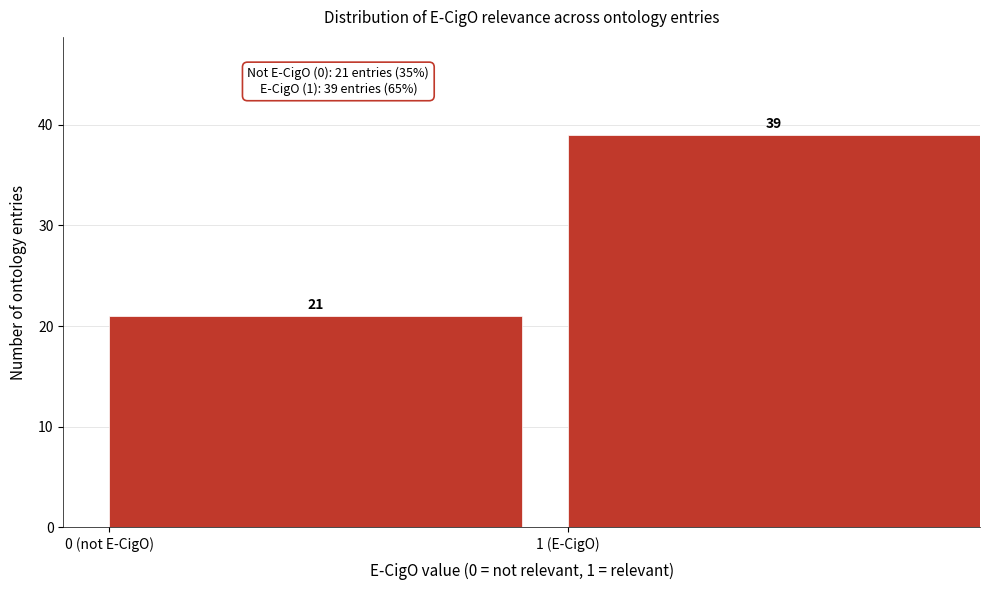

Reading left to right, transcribe all the data shown in this chart.

0 (not E-CigO)=21	1 (E-CigO)=39